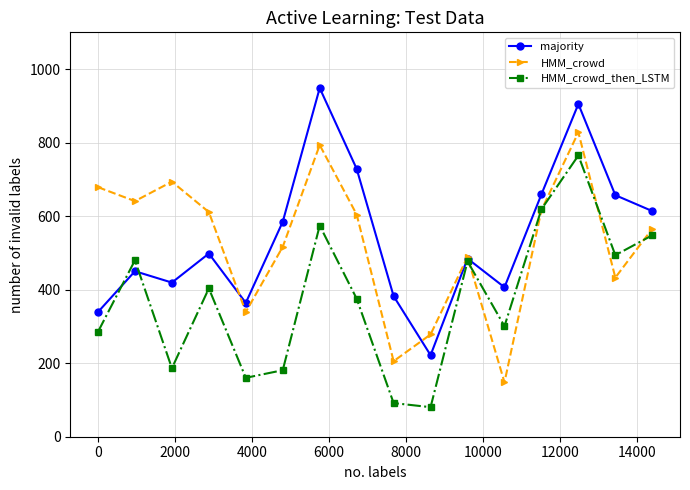

What is the highest value of the HMM_crowd series?

827.9